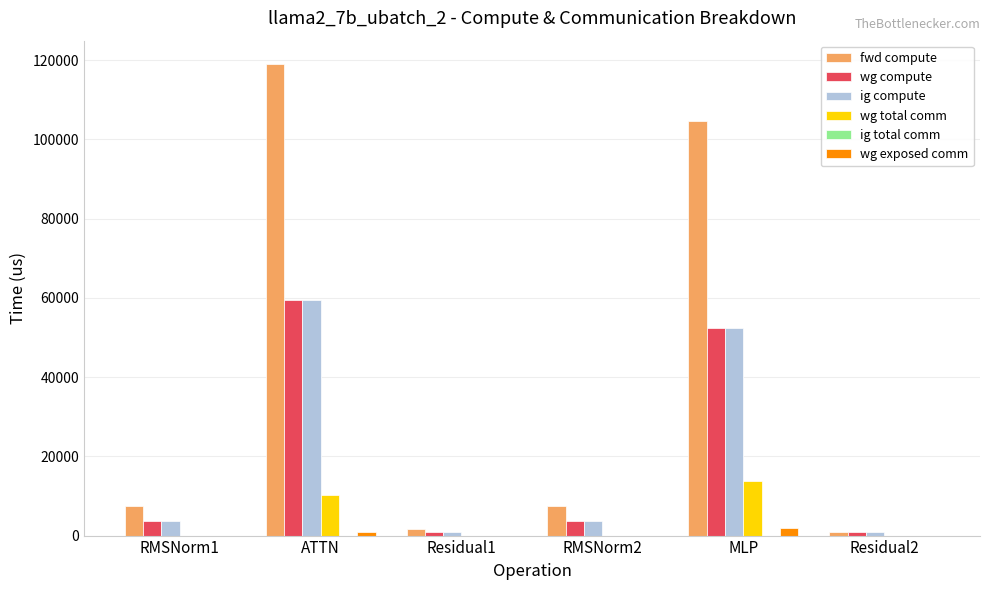

Is it true that ig compute equals 26139.9 at MLP?

False